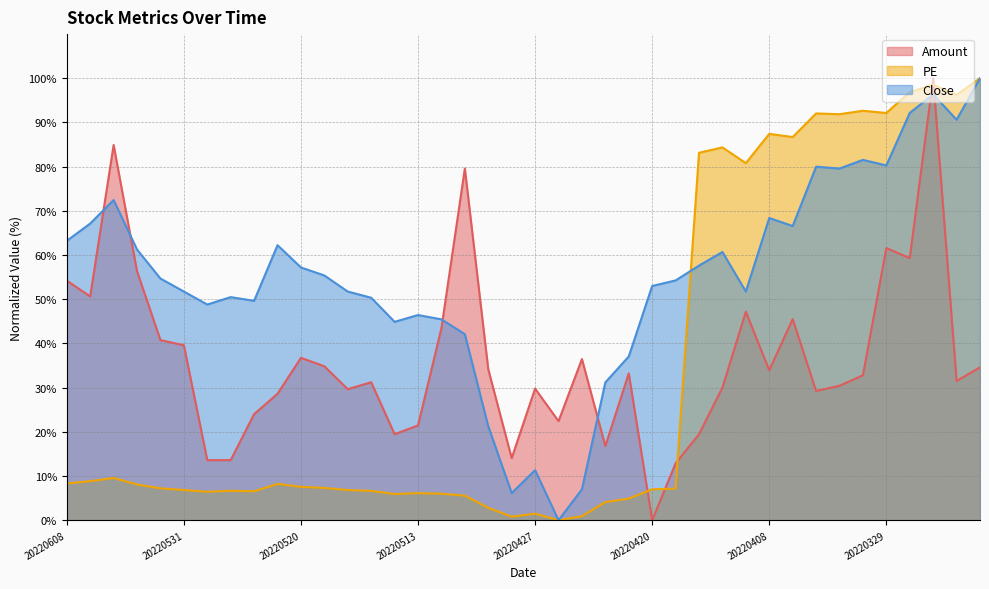

Which label corresponds to the largest value in the chart?

20220325